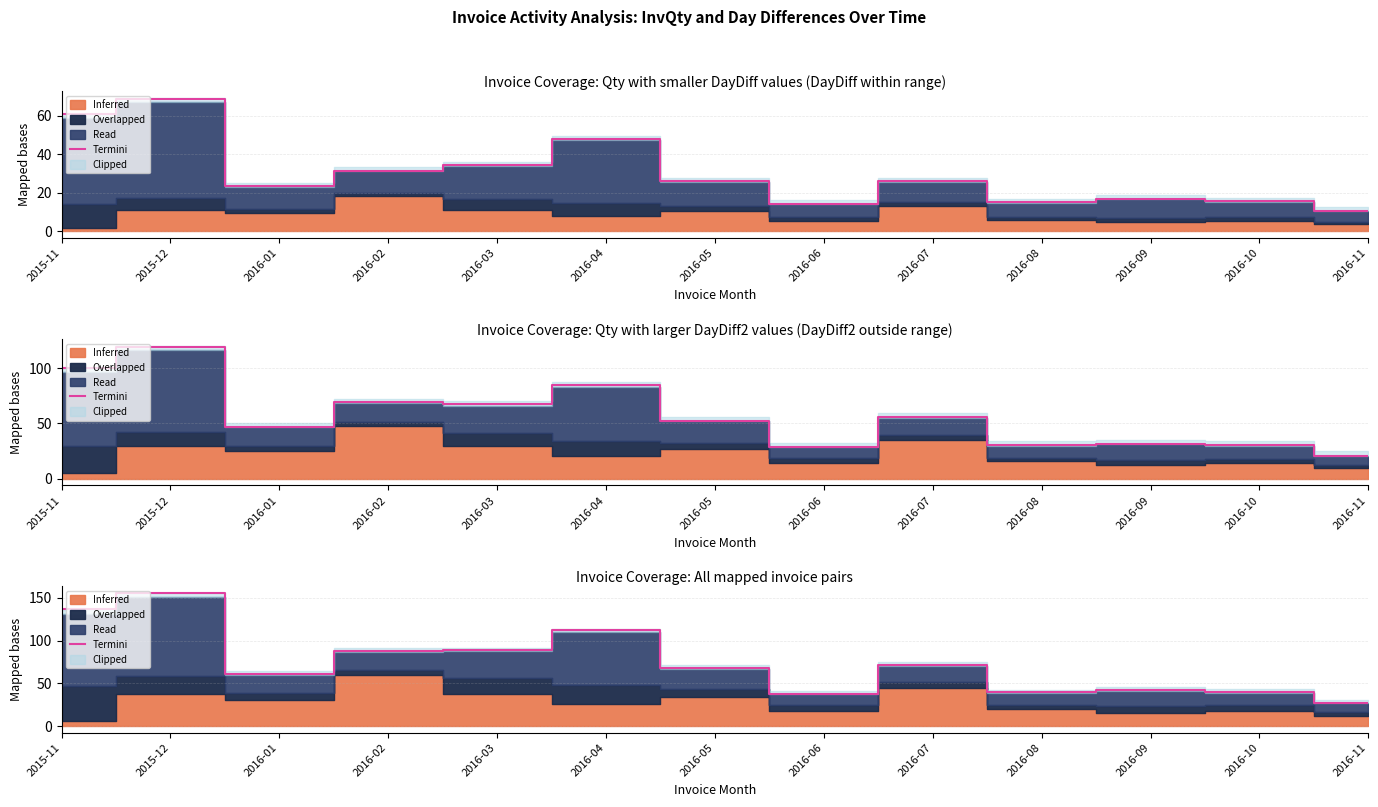

What is the maximum value shown in the chart?

155.6